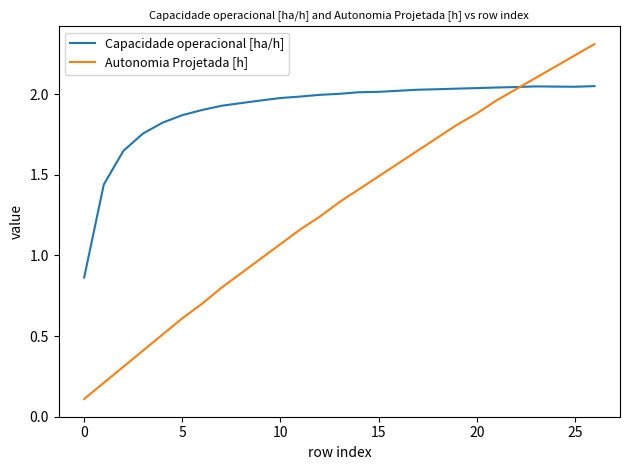

Rank the series by their maximum value, from highest to lowest.

Autonomia Projetada [h], Capacidade operacional [ha/h]